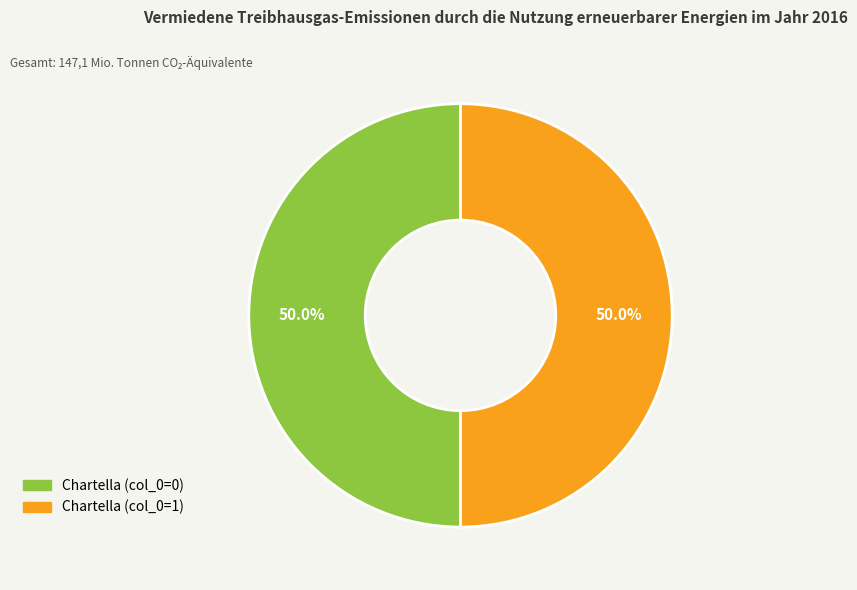

How many slices are in this pie chart?

2